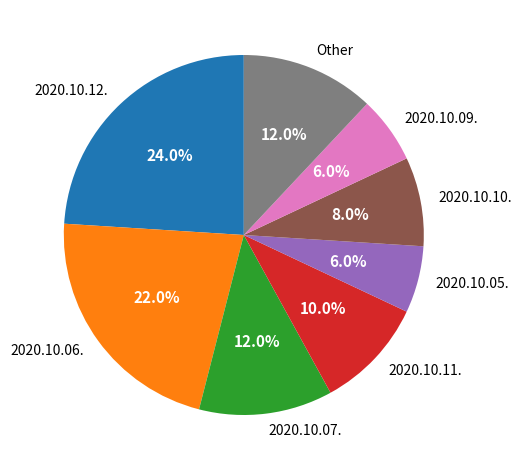

Is there any slice that represents more than half of the pie?

No